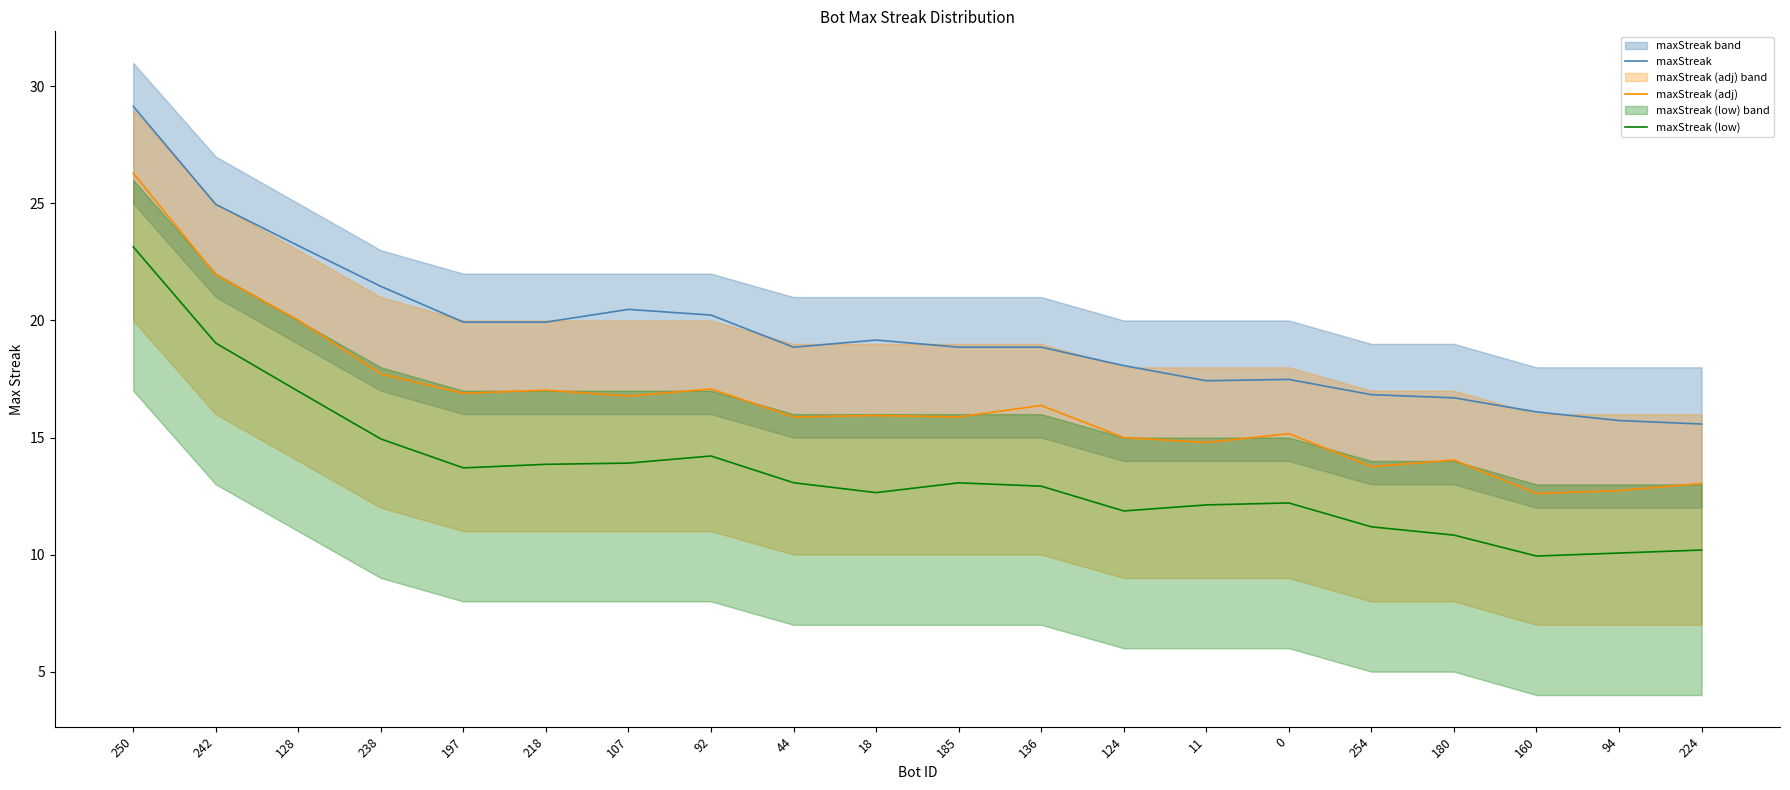

Between 254 and 94, which series saw the biggest shift?

maxStreak (low)